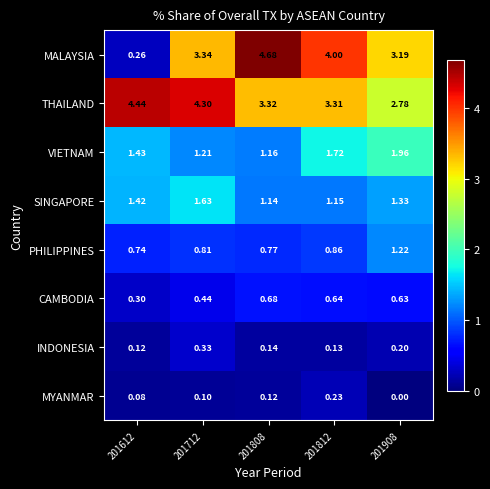

Rank the series by their maximum value, from lowest to highest.

MYANMAR, INDONESIA, CAMBODIA, PHILIPPINES, SINGAPORE, VIETNAM, THAILAND, MALAYSIA